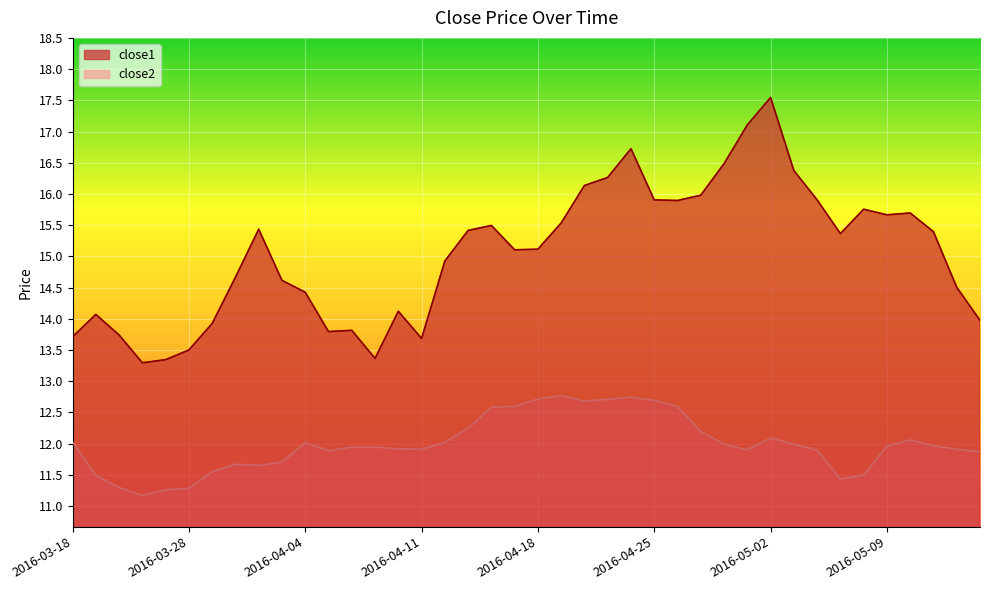

Does the chart display data point markers on the line(s)?

No